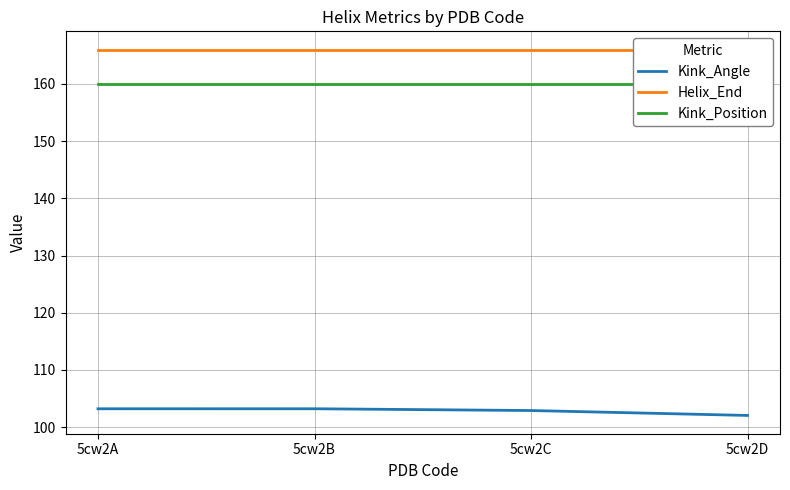

Between 5cw2B and 5cw2D, which series saw the biggest shift?

Kink_Angle